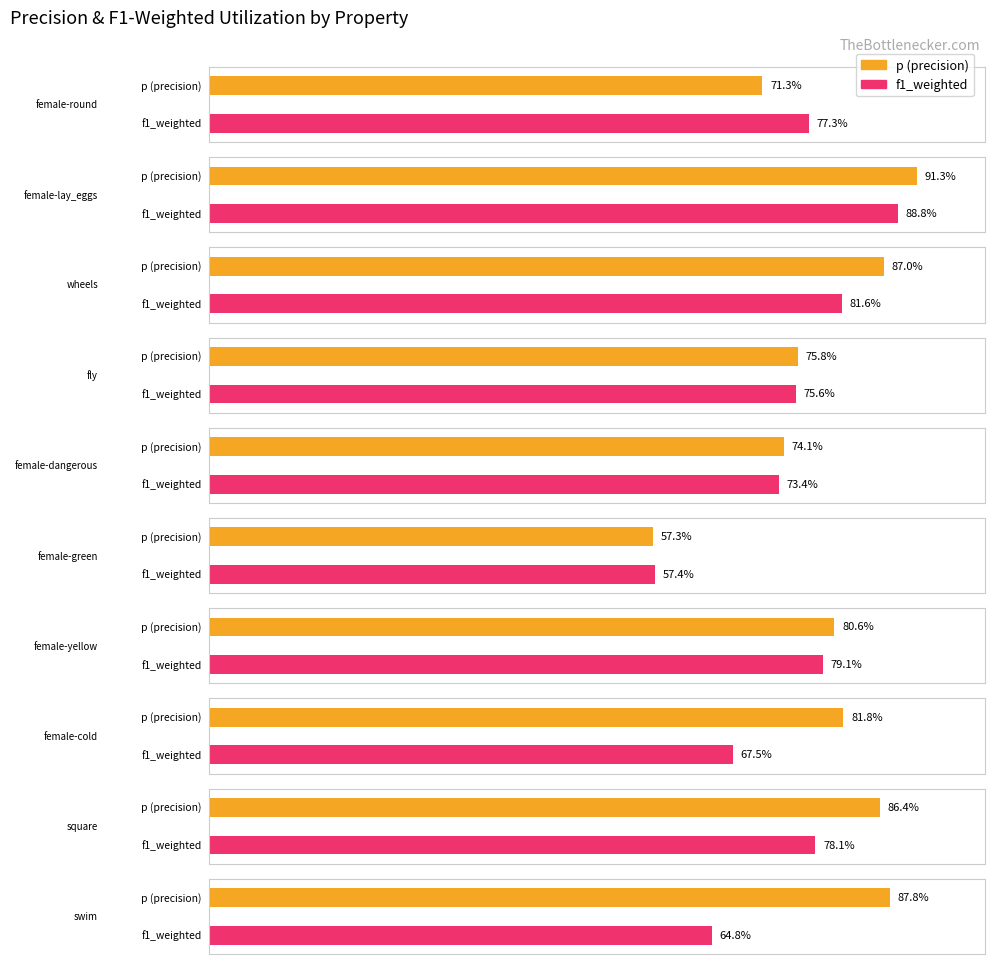

The f1_weighted series shows 0.8 at female-green. True or false?

False